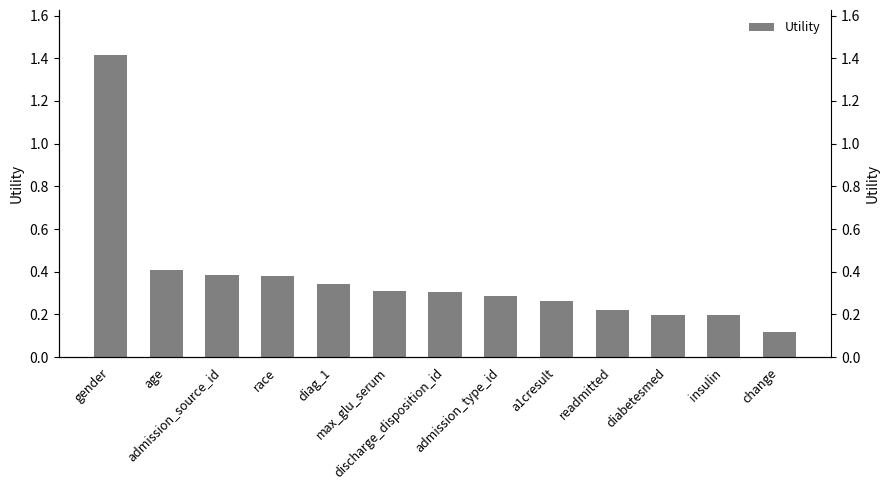

What value does the data have at insulin?

0.2